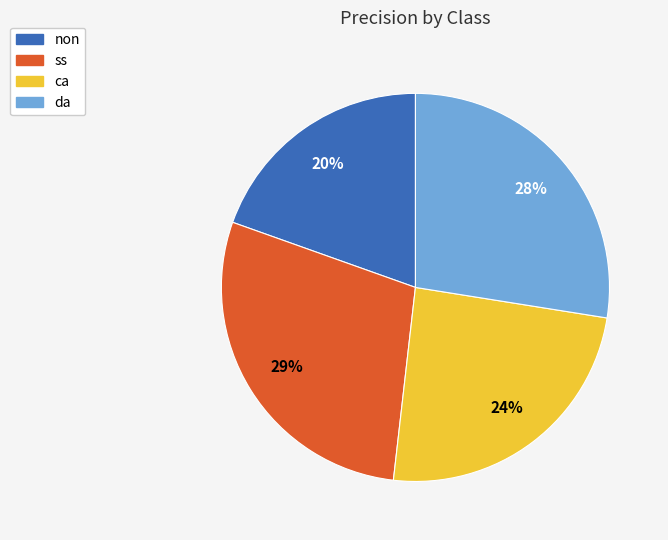

True or false: non accounts for 14% of the total.

False